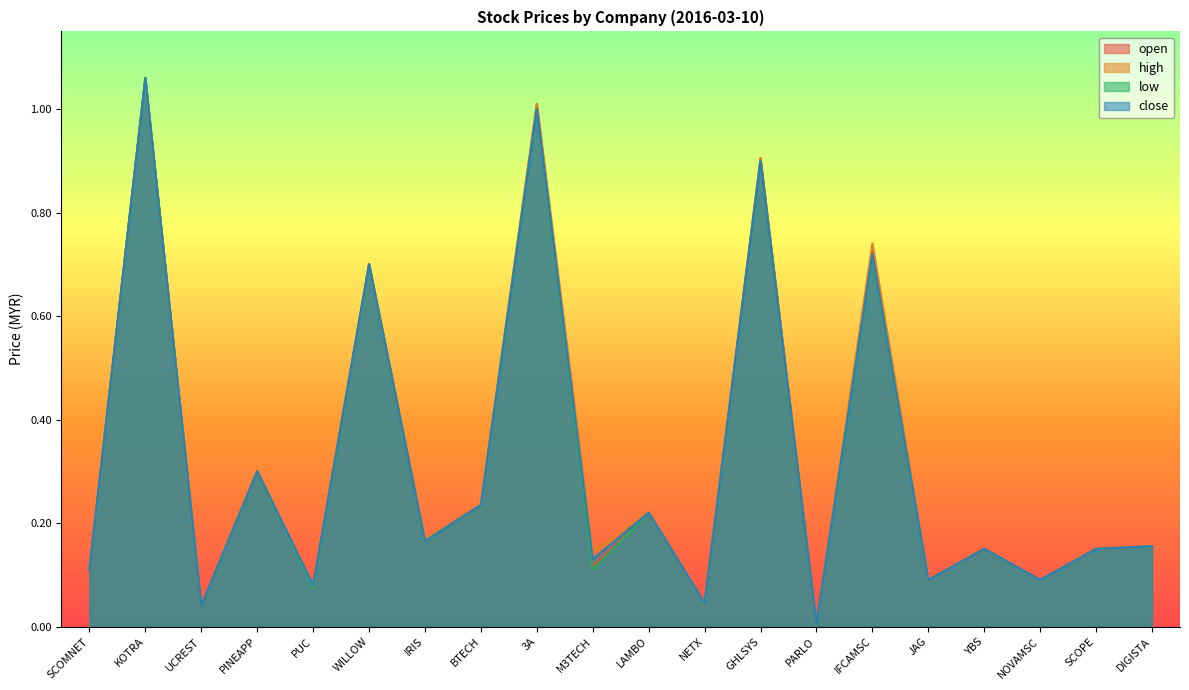

True or false: low has a value of 0.0 at UCREST.

True